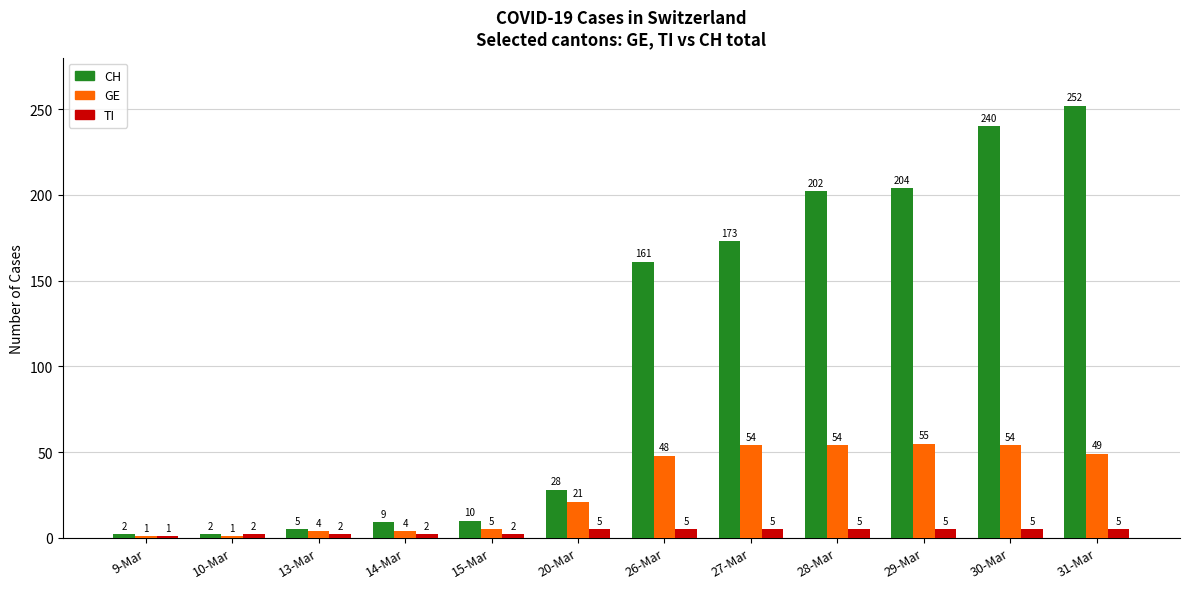

How many bars are there in each group?

3